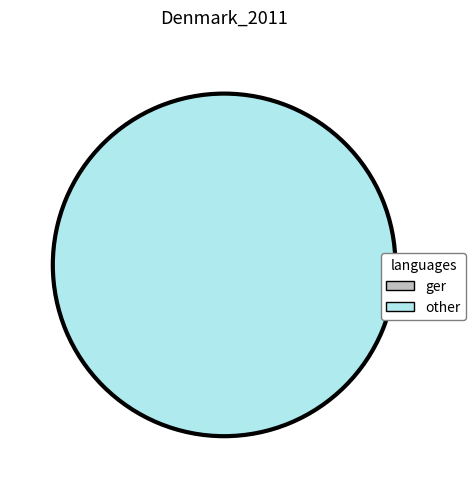

The 1391379951 slice represents 1% of the pie. True or false?

False